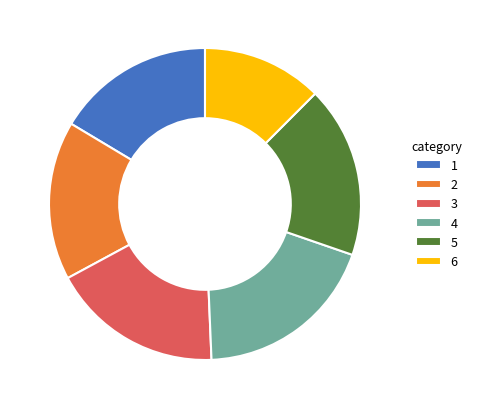

Combined, do 2 and 3 account for over 50%?

No